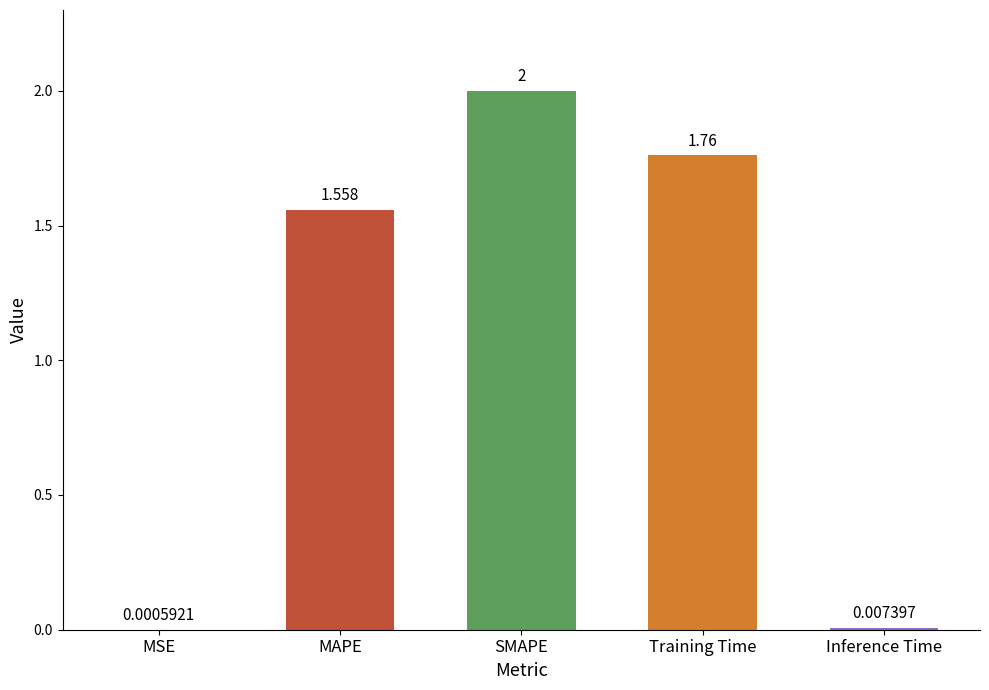

Between Inference Time and SMAPE, which is larger?

SMAPE